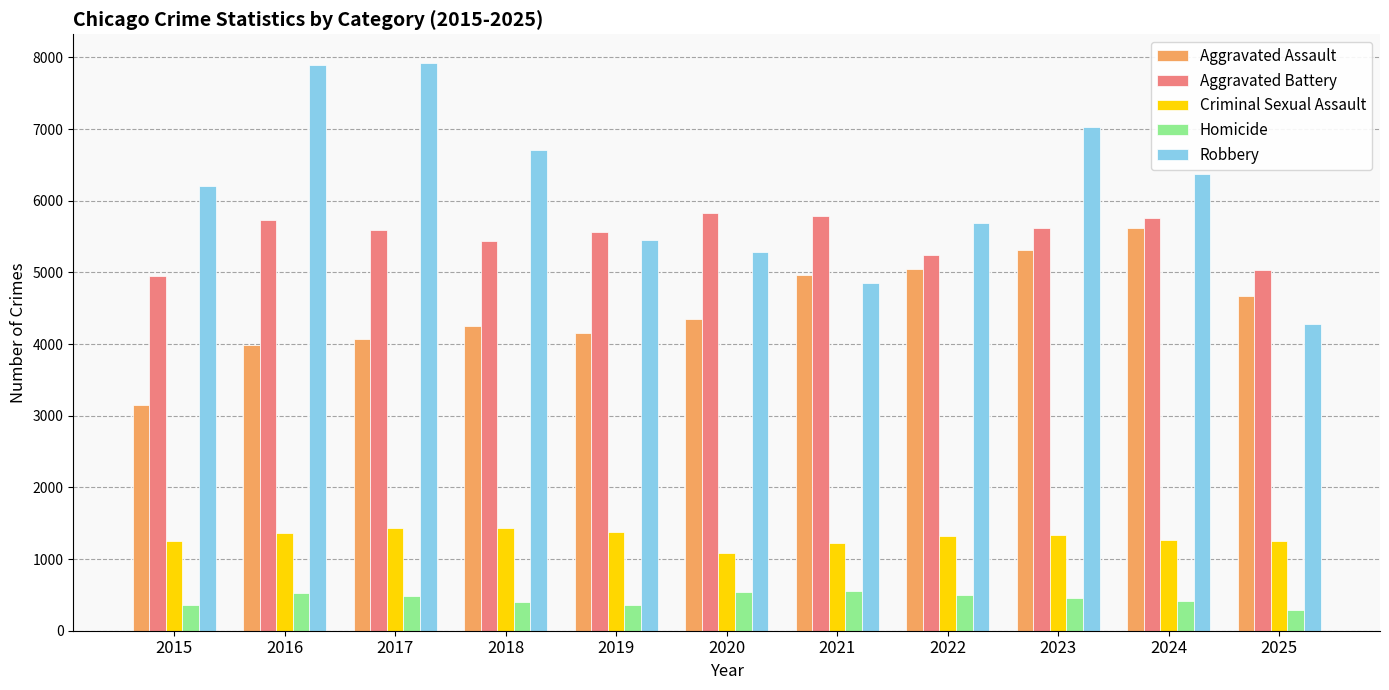

What is the smallest value displayed?

296